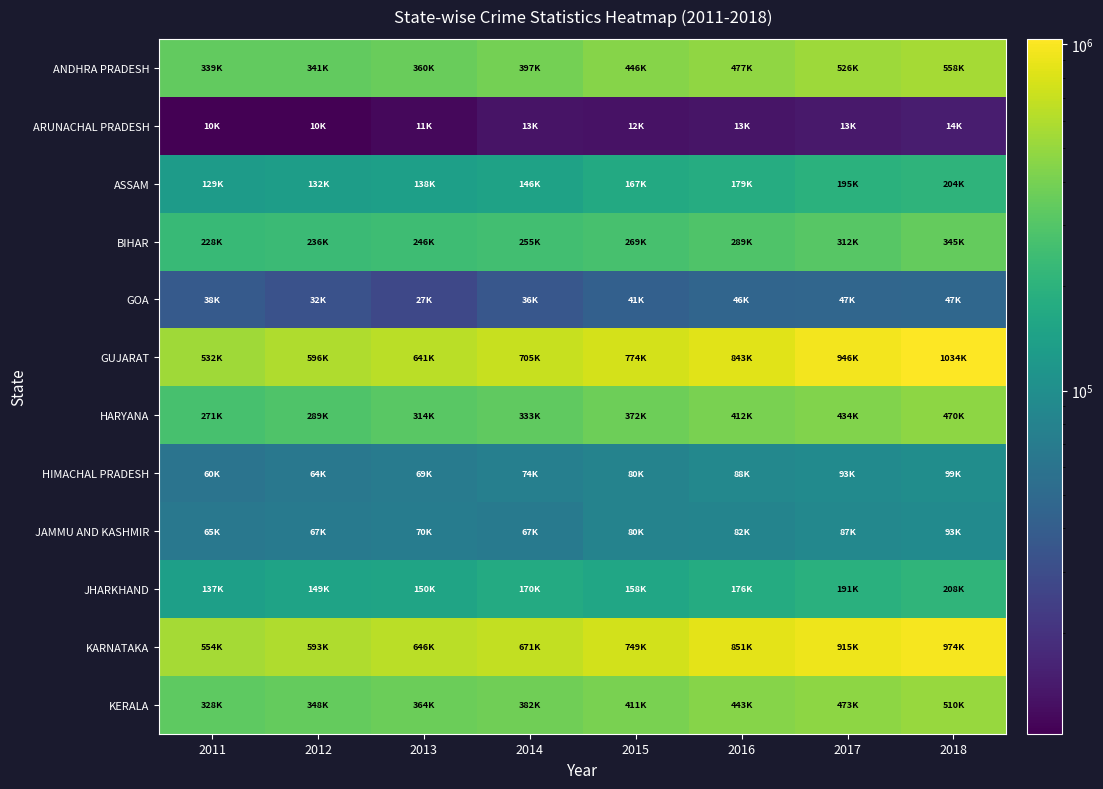

Which has a higher value, 2015 or 2017?

2017